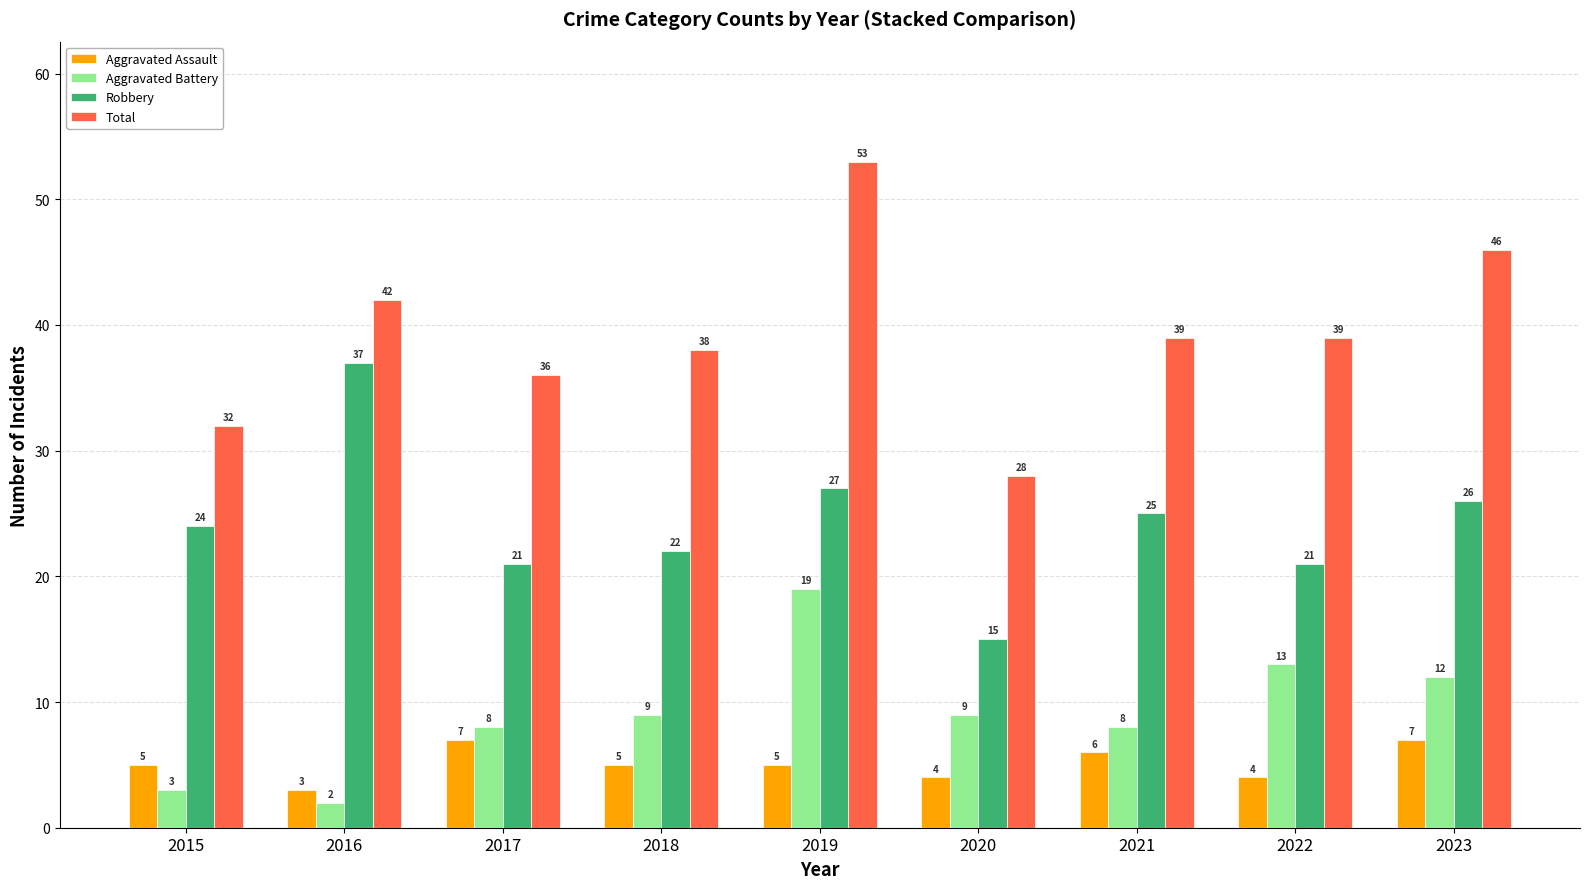

Rank the series by their maximum value, from lowest to highest.

Aggravated Assault, Aggravated Battery, Robbery, Total